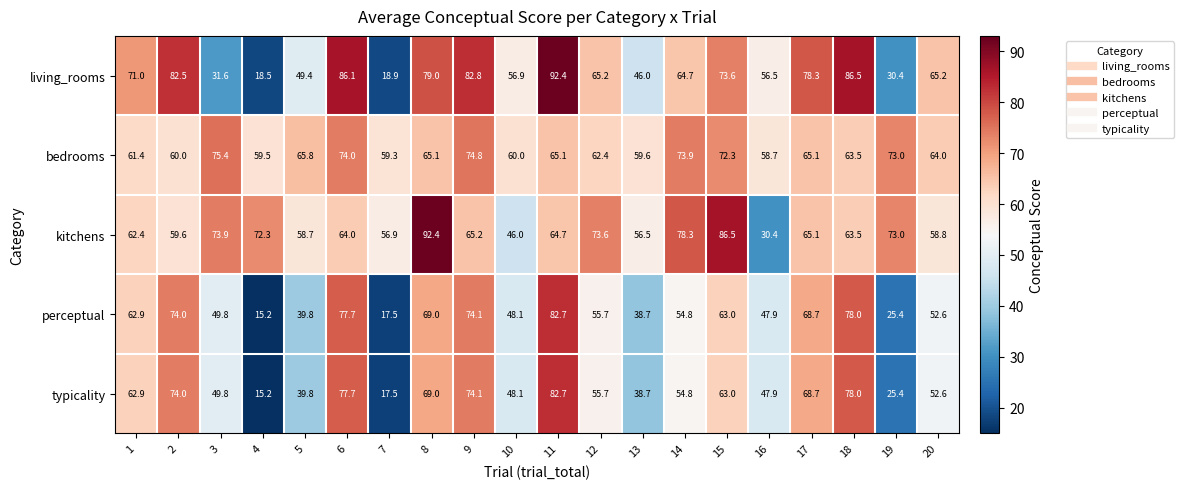

At which label does perceptual reach its peak?

11